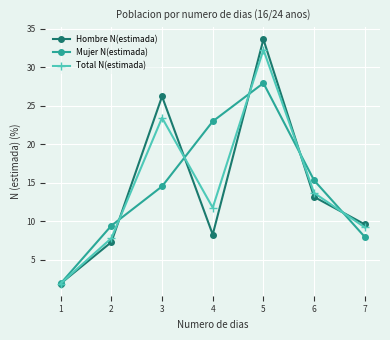

True or false: Total N(estimada) has a value of 1.9 at 1.

True